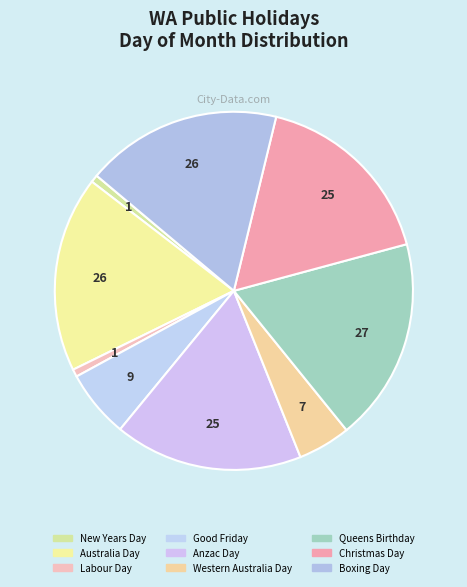

Combined, what portion of the pie is Australia Day and Christmas Day?

34.7%